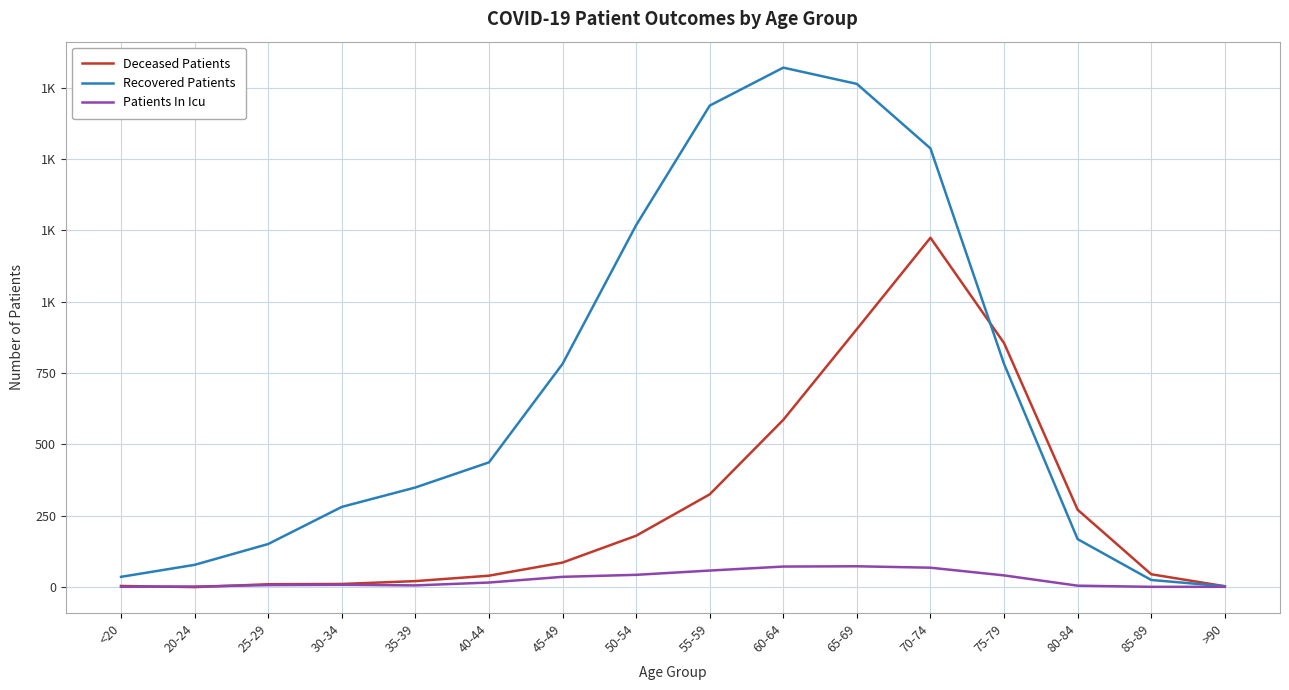

Where is Recovered Patients nearest to the value 911?

45-49